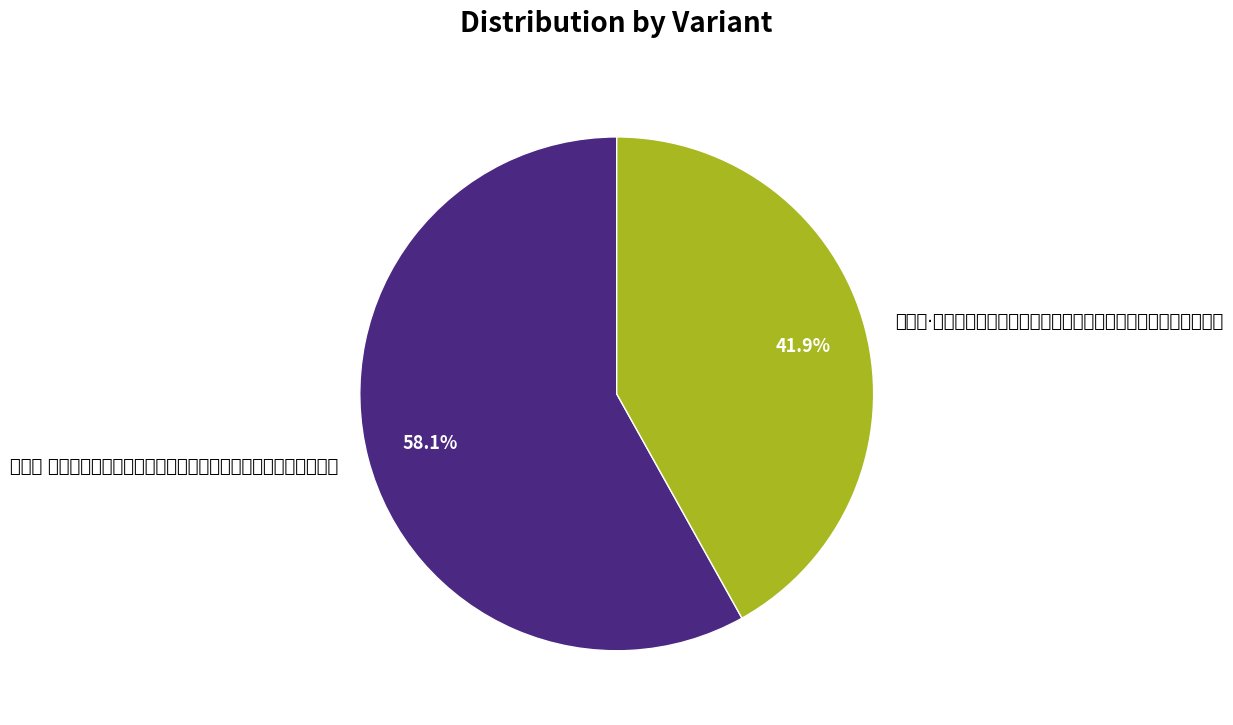

The 玉漏迟 癸未岁暮，在茶园，东望芦苞，寇氛顽恶，不得归，倚此自遣 slice represents 58% of the pie. True or false?

True